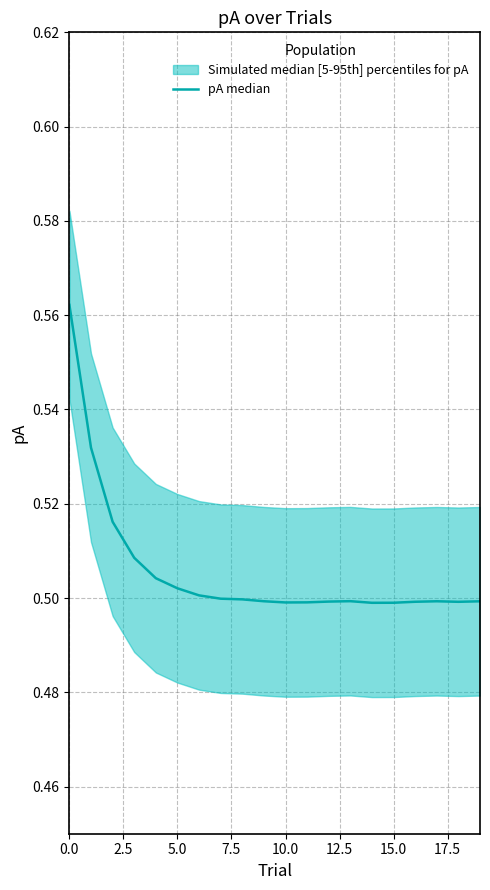

What is the average value?

0.5